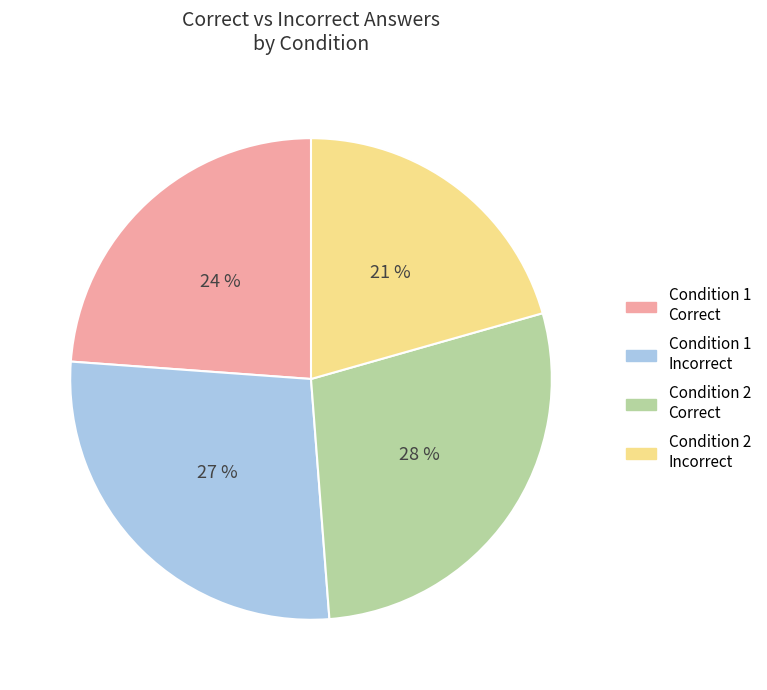

Rank the categories by value from lowest to highest.

Condition 2 Incorrect, Condition 1 Correct, Condition 1 Incorrect, Condition 2 Correct